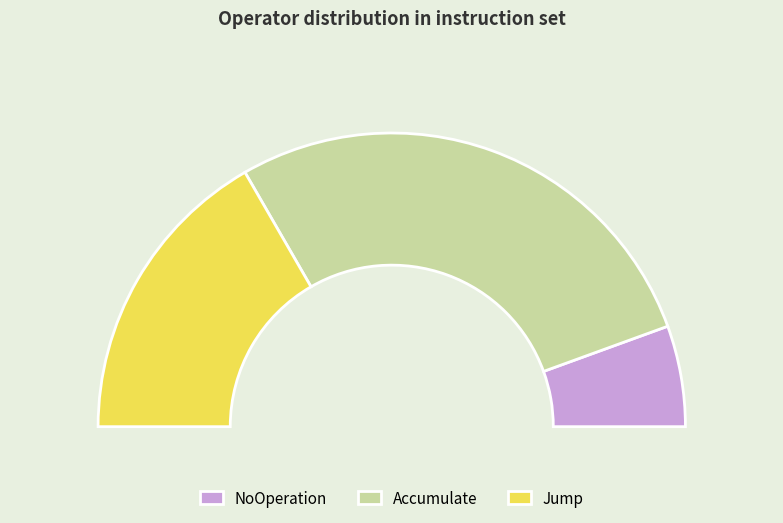

To the nearest percent, what portion does NoOperation represent?

11%